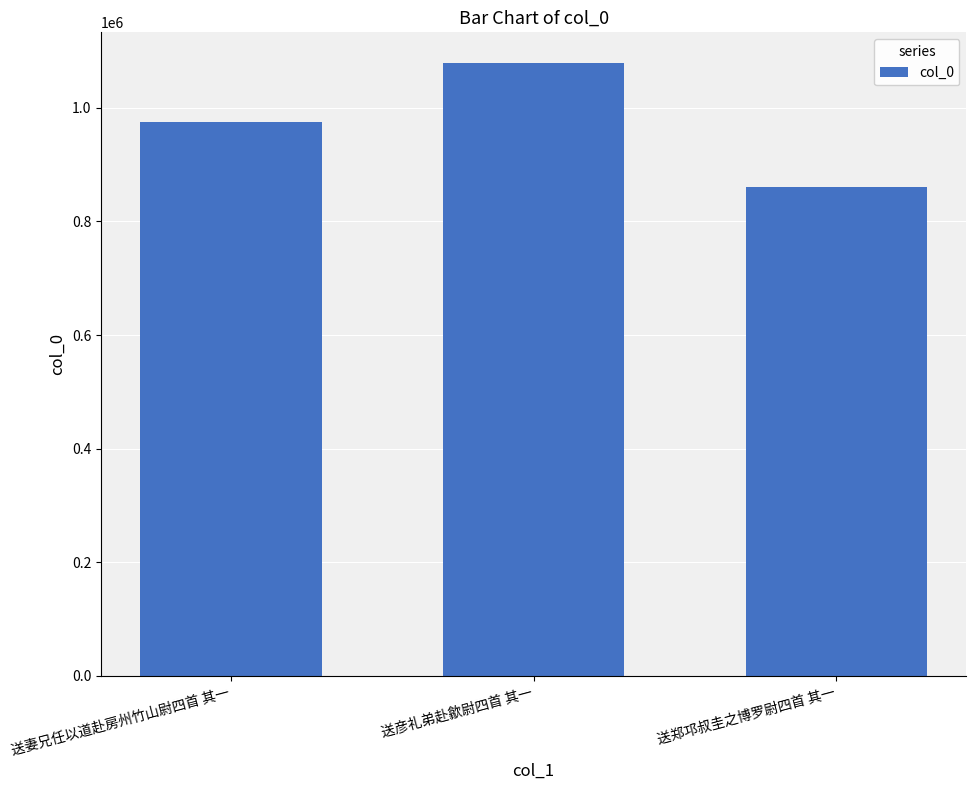

The value at 送妻兄任以道赴房州竹山尉四首 其一 is 975859. True or false?

True